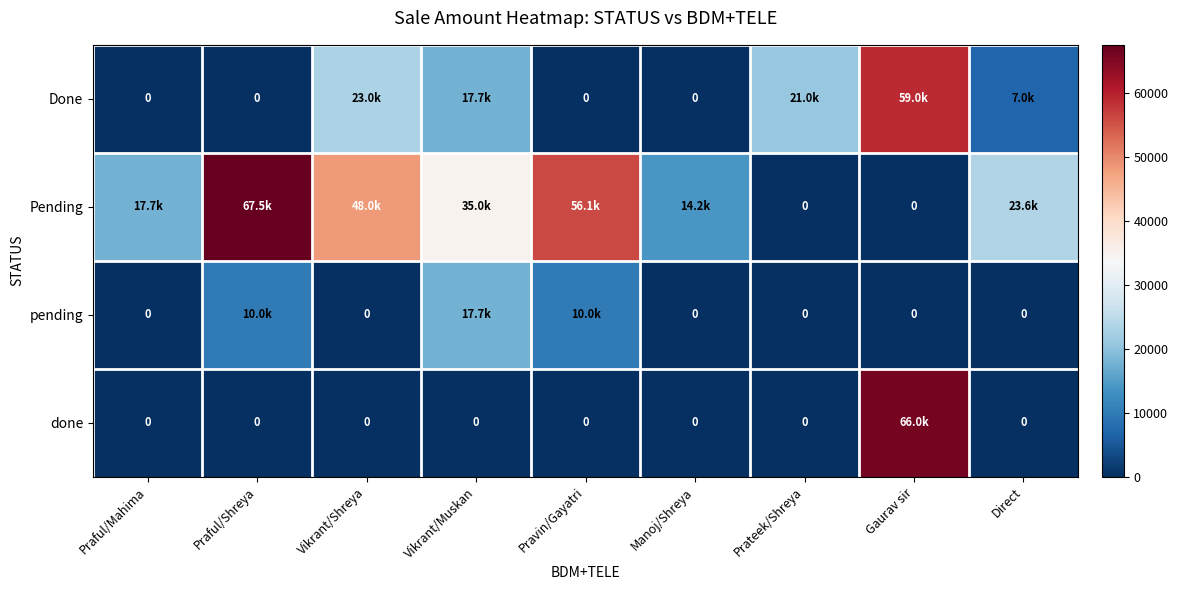

At which label does Done reach its peak?

Gaurav sir